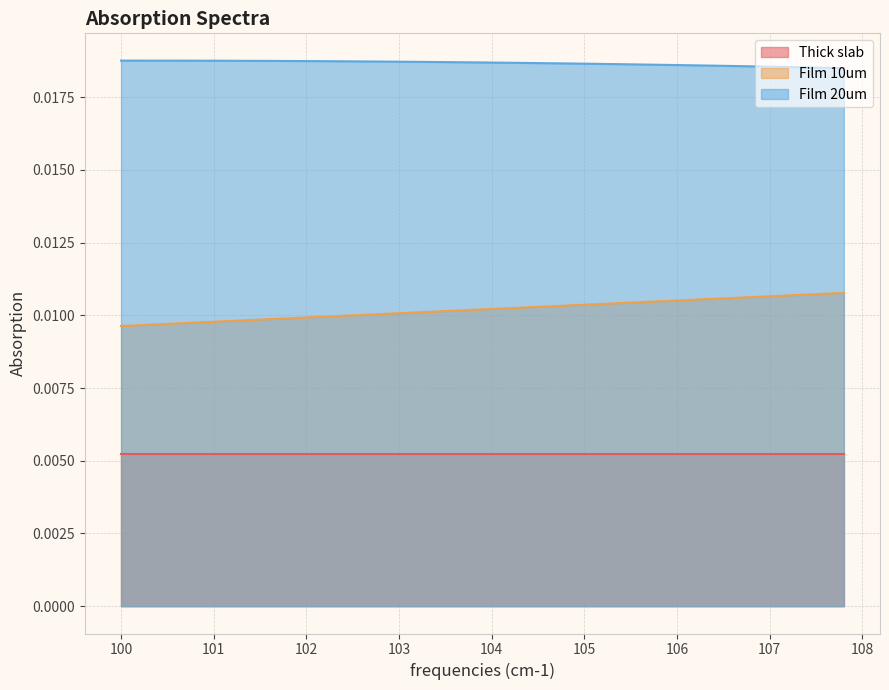

Count the number of categories in the chart.

40